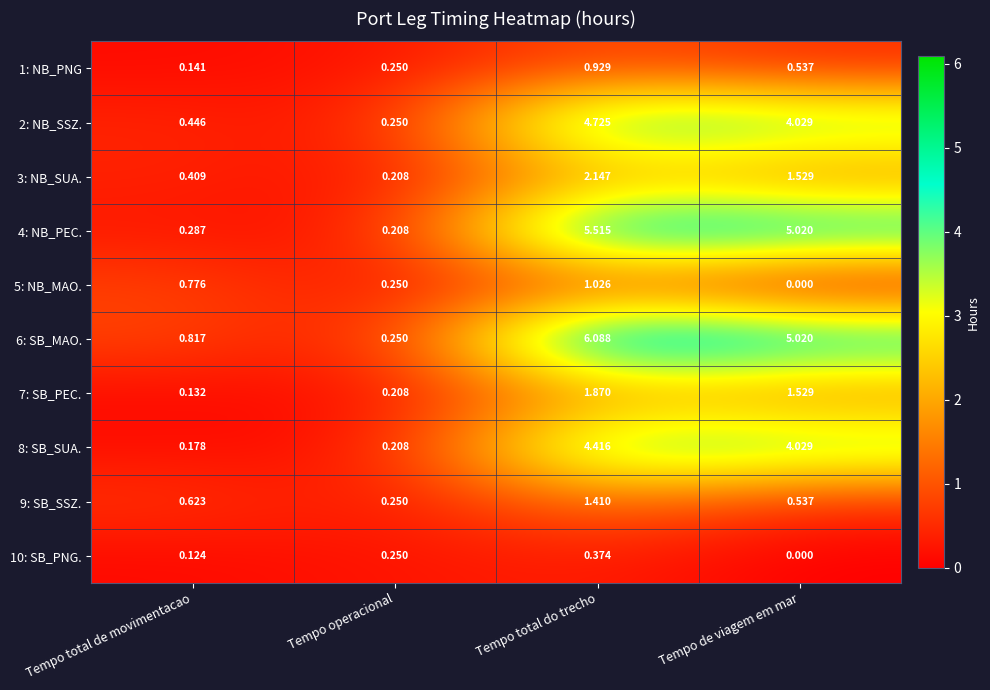

Where does the 8: SB_SUA. series first go above 4?

Tempo total do trecho